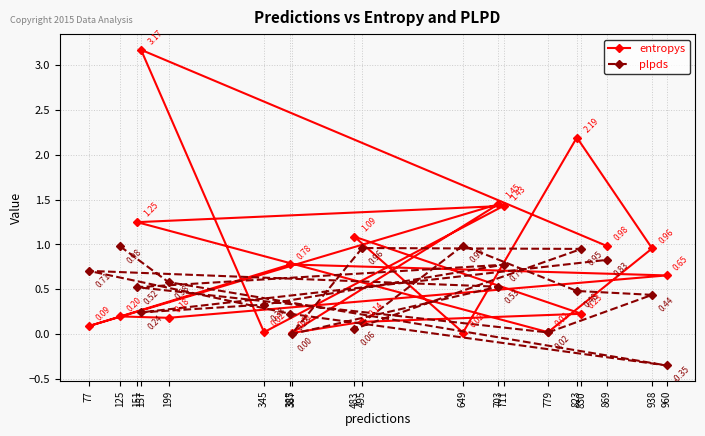

True or false: entropys has a value of 1.4 at 711.

True